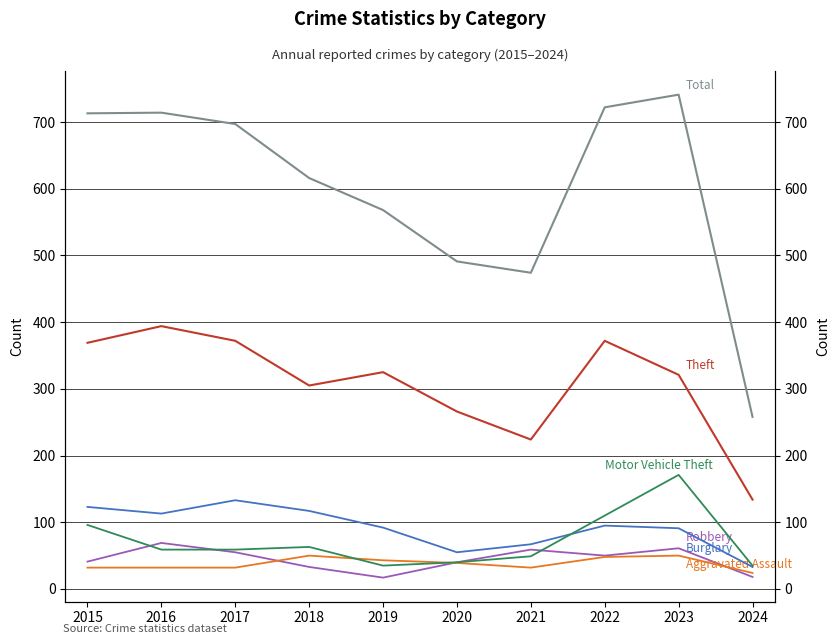

What is the total value across all series at 2015?

1374